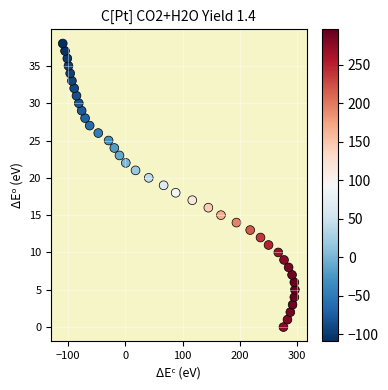

What is the range of X values (max minus min)?

405